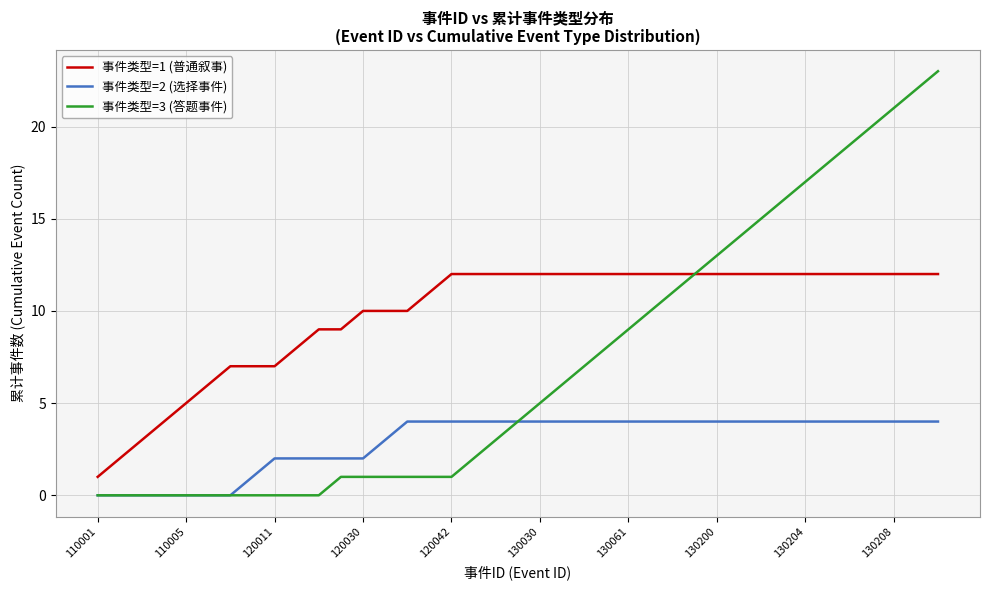

What is the average value of the 事件类型=1 (普通叙事) series?

10